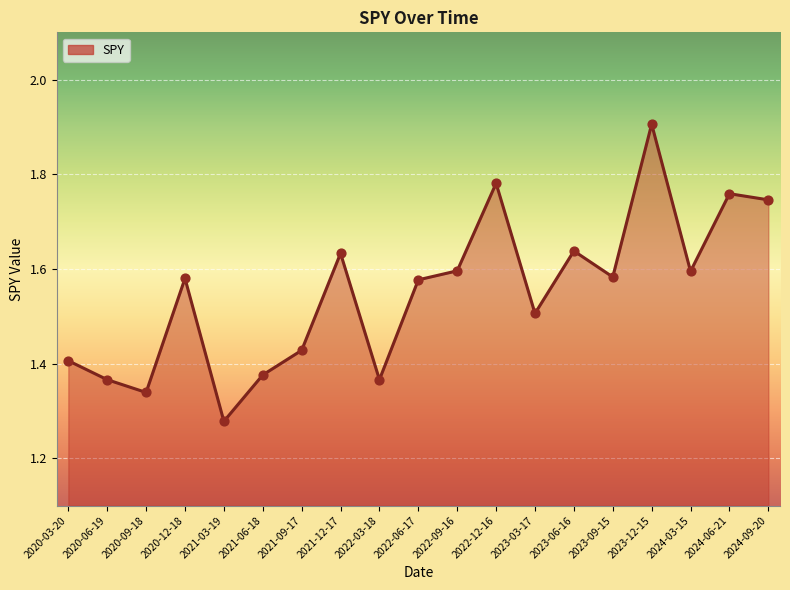

What is the change in value from 2022-03-18 to 2023-09-15?

+0.2